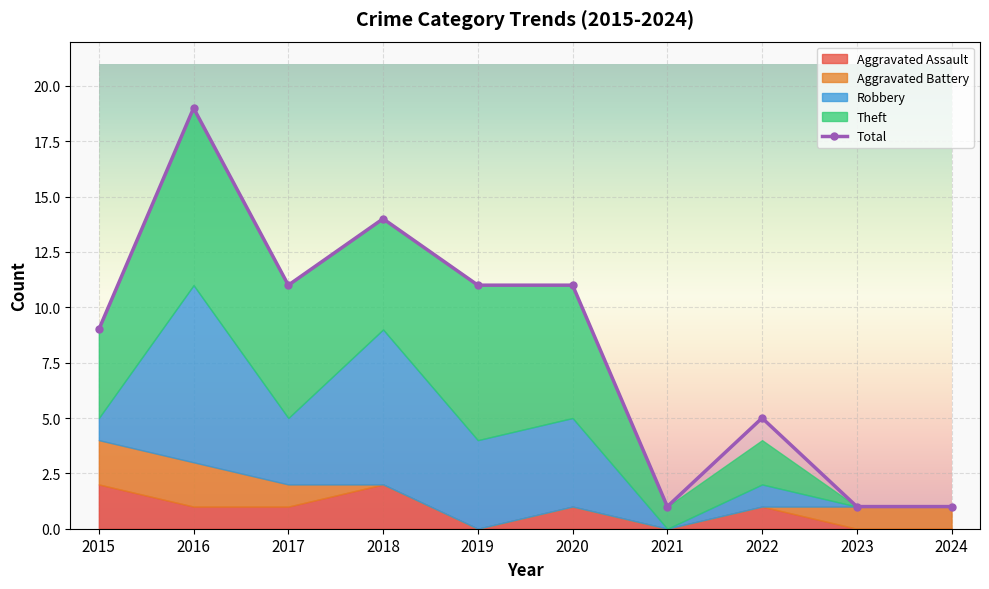

At which label does Total first exceed 11?

2016